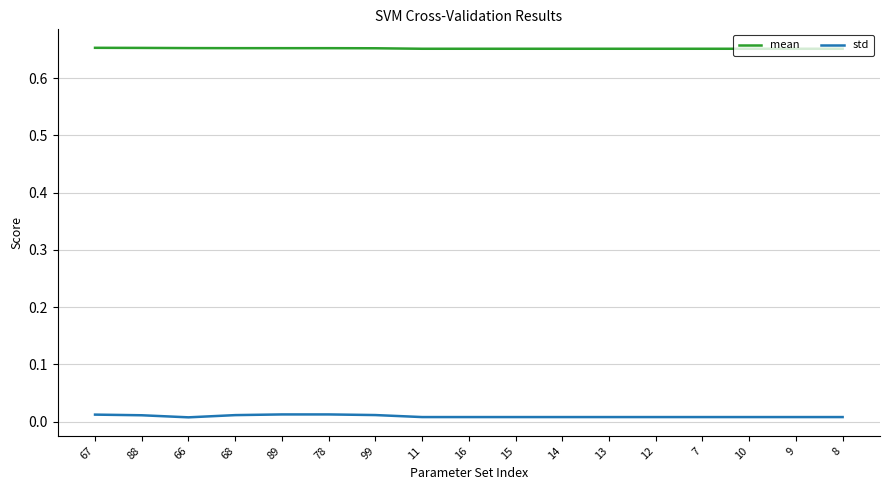

Which series has the widest spread of values?

std